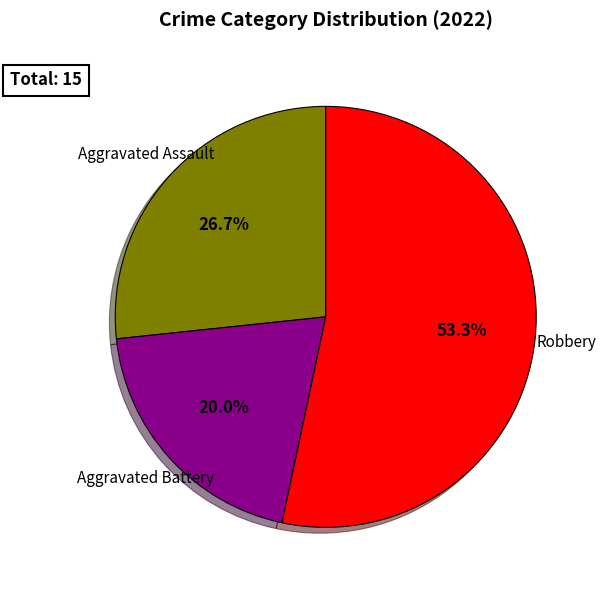

Is there any slice that represents more than half of the pie?

Yes